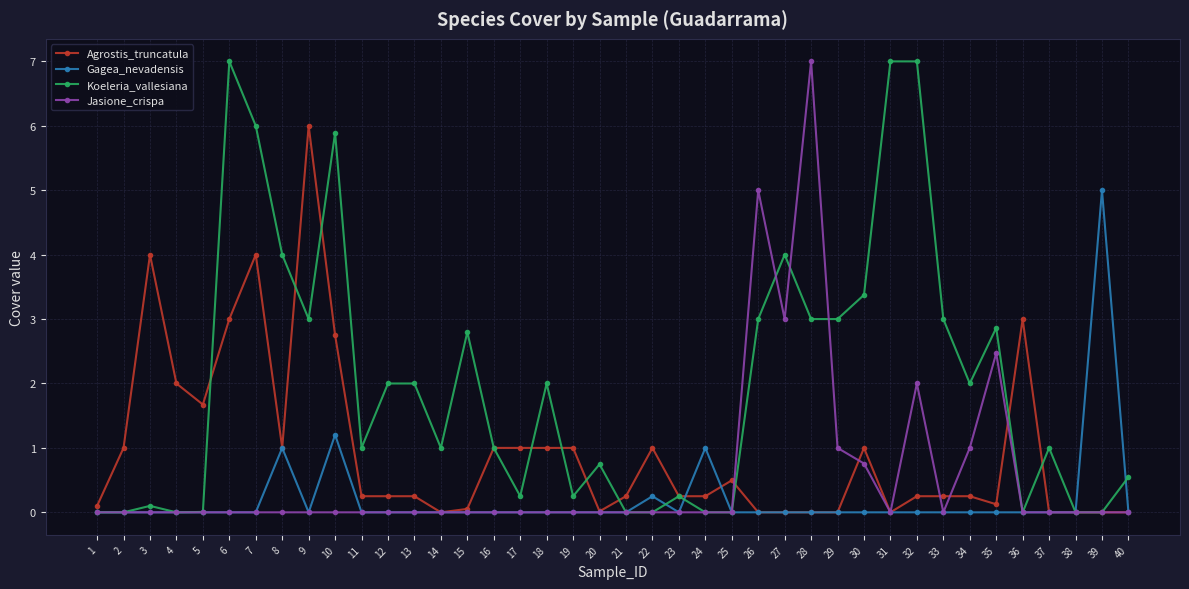

What are all the series names shown in the legend?

Agrostis_truncatula, Gagea_nevadensis, Koeleria_vallesiana, Jasione_crispa